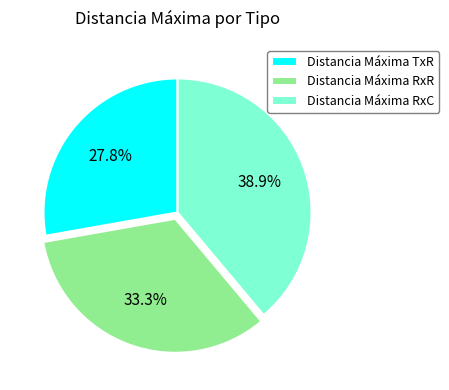

What percentage do Distancia Máxima RxR and Distancia Máxima TxR together represent?

61.1%